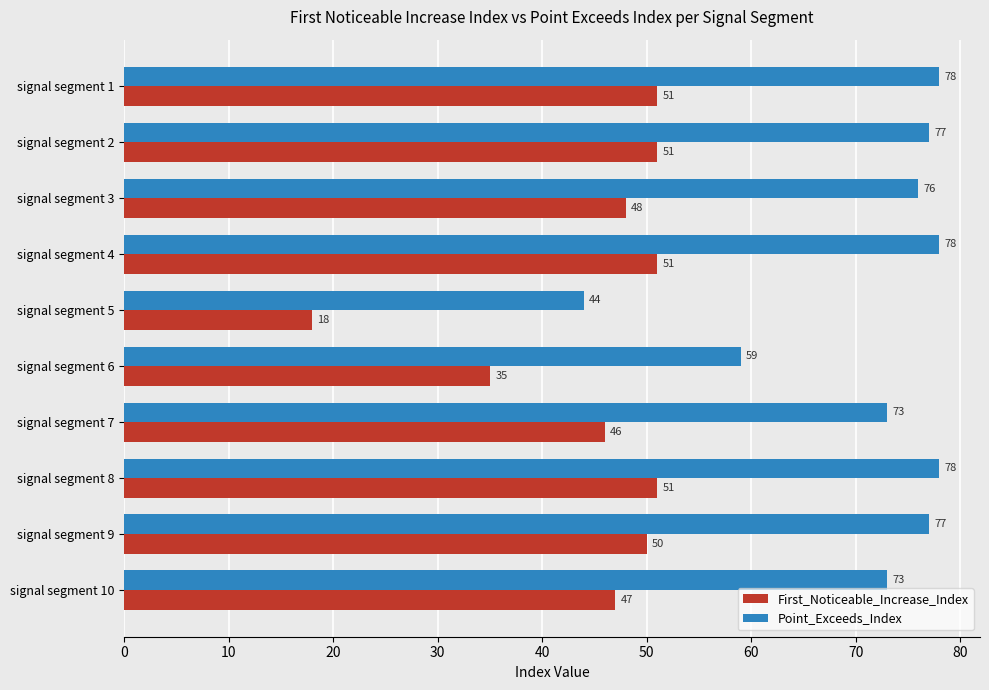

Count the number of categories in the chart.

10